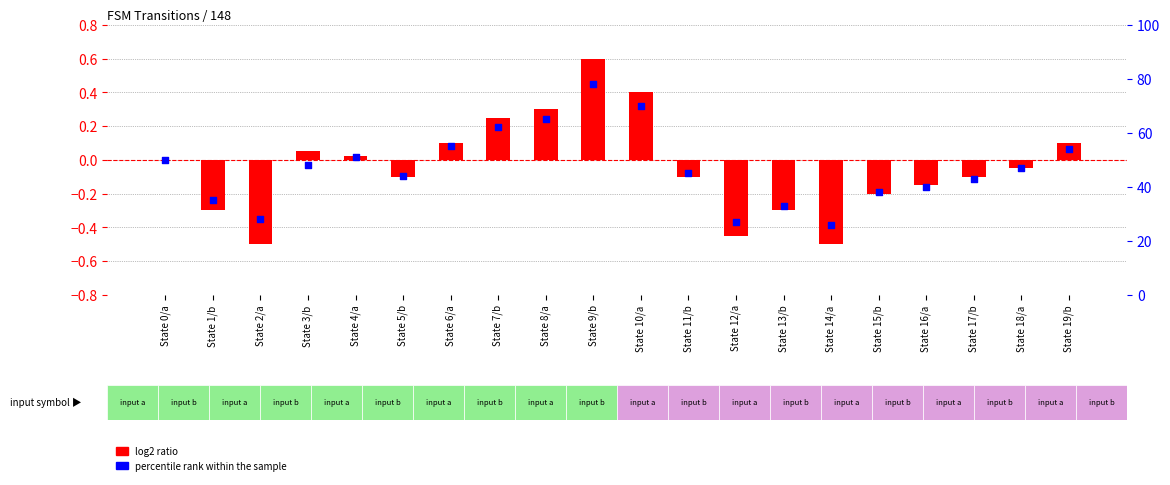

At which category is the sum across all series the highest?

State 9/b